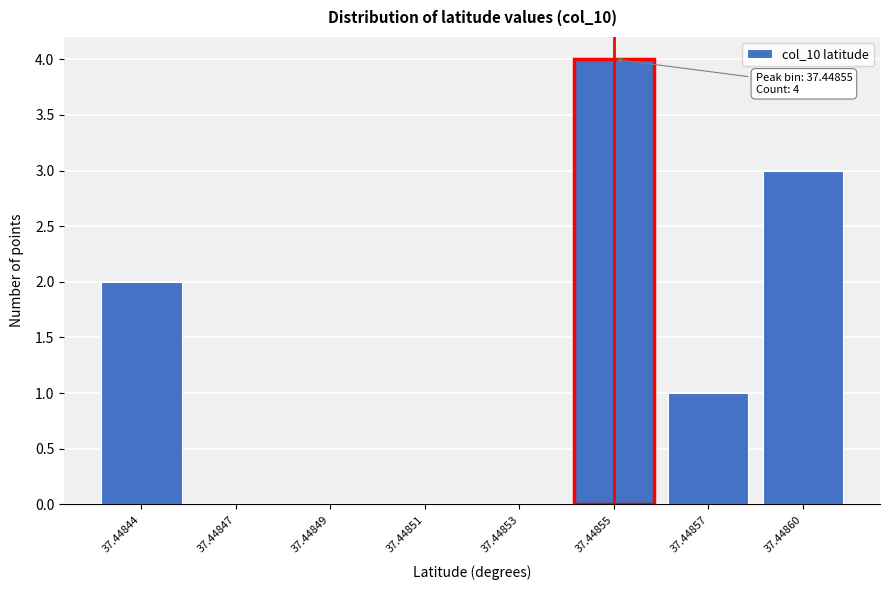

Reading left to right, transcribe all the data shown in this chart.

37.44844=2	37.44847=0	37.44849=0	37.44851=0	37.44853=0	37.44855=4	37.44857=1	37.44860=3